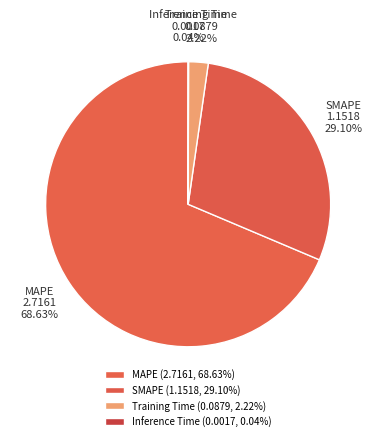

True or false: MAPE accounts for 74% of the total.

False